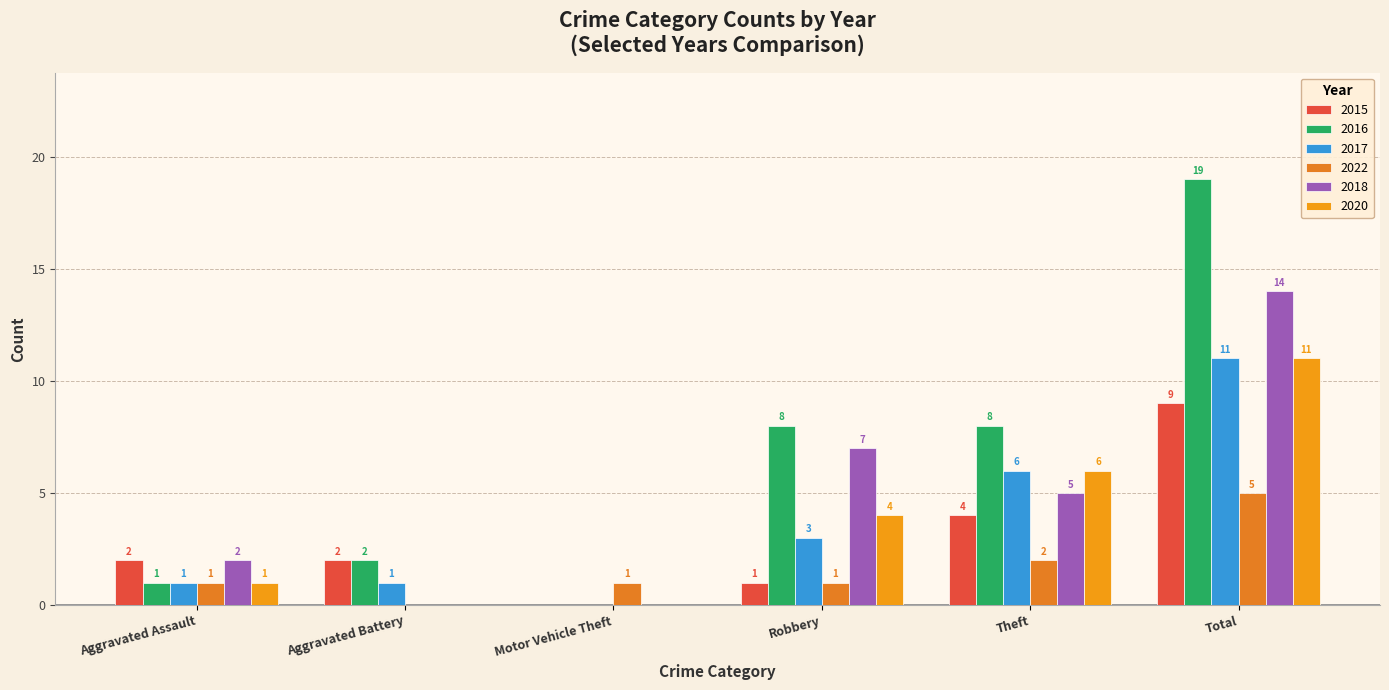

Is the value of 2016 at Theft greater than the value of 2022 at Aggravated Assault?

Yes